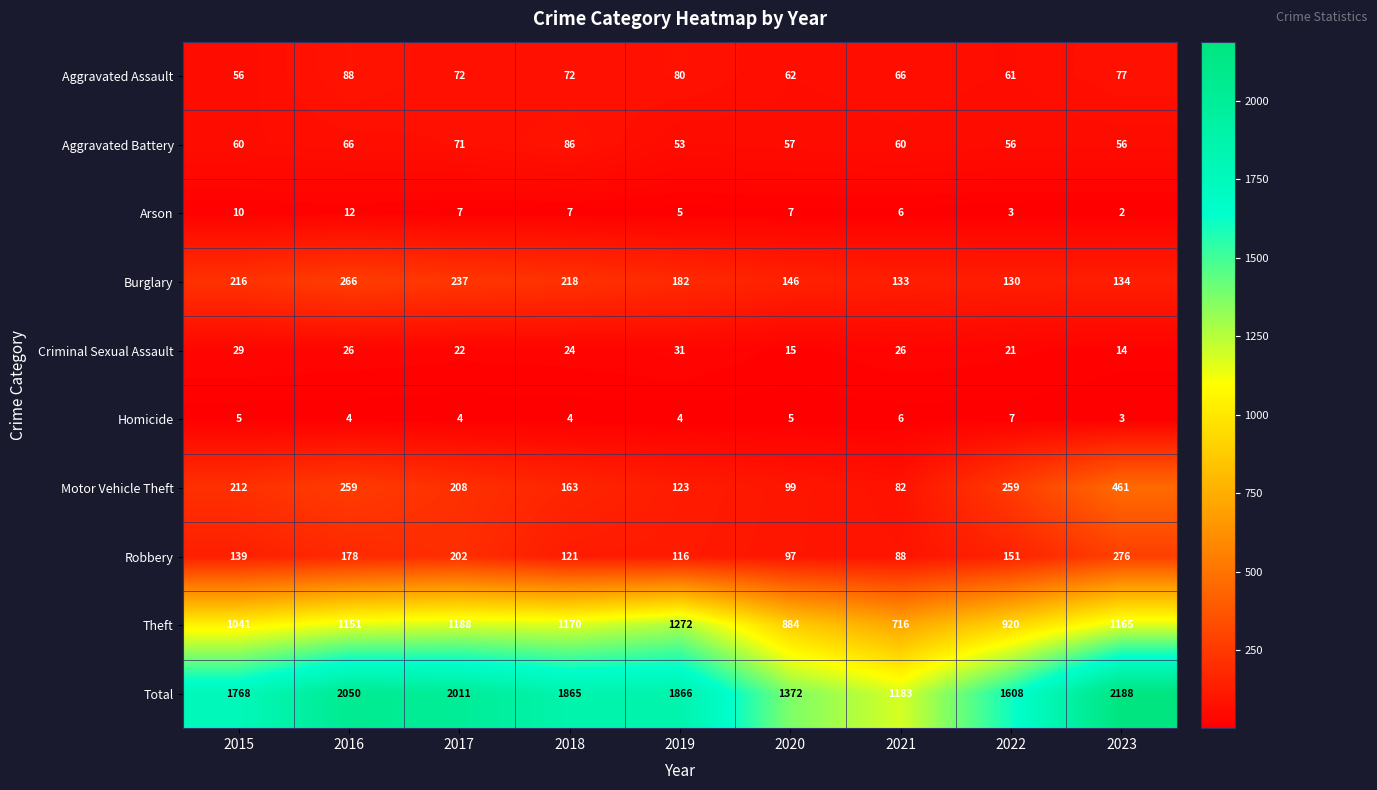

Which series has the largest range (max minus min)?

Total